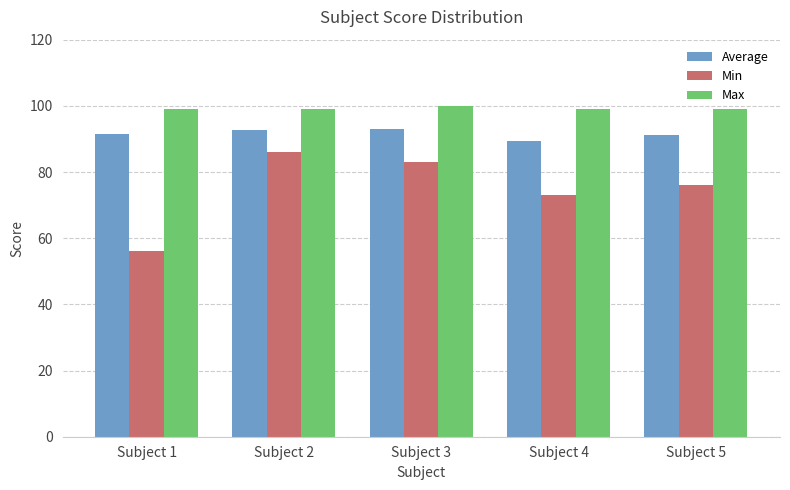

How many bars are there in total?

15